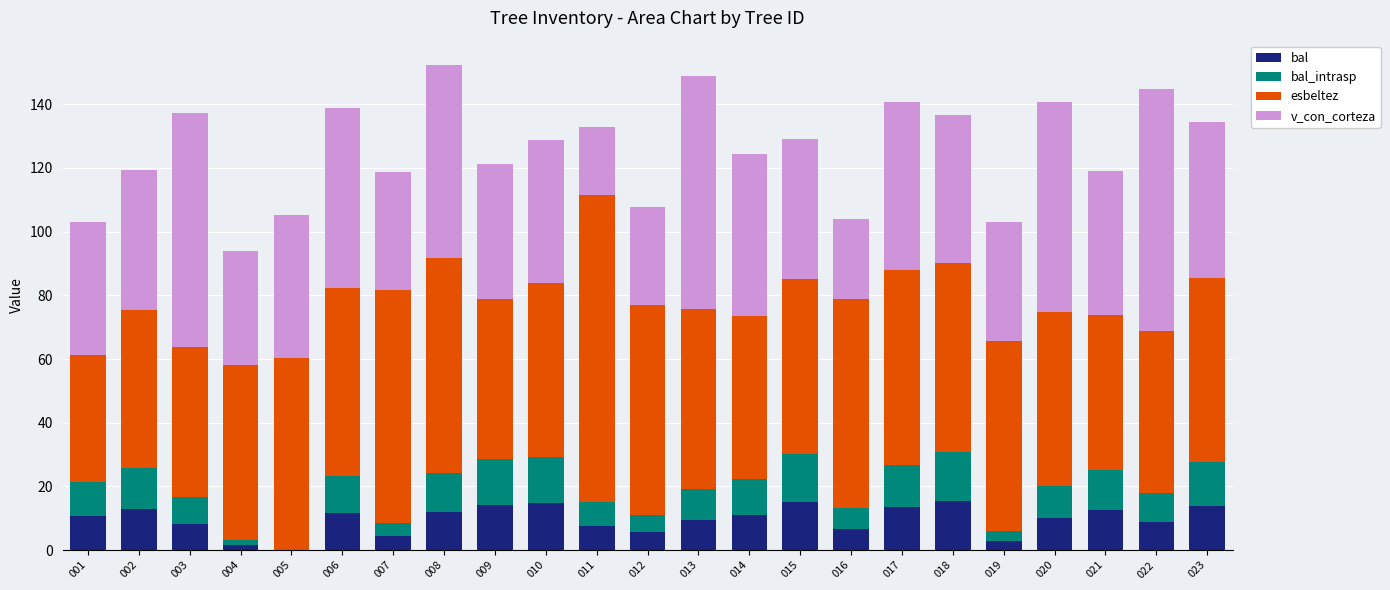

What is the total value across all series at 023?

134.4